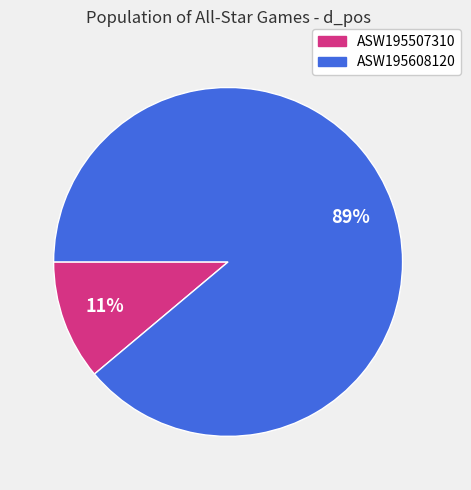

Combined, do ASW195507310 and ASW195608120 account for over 50%?

Yes